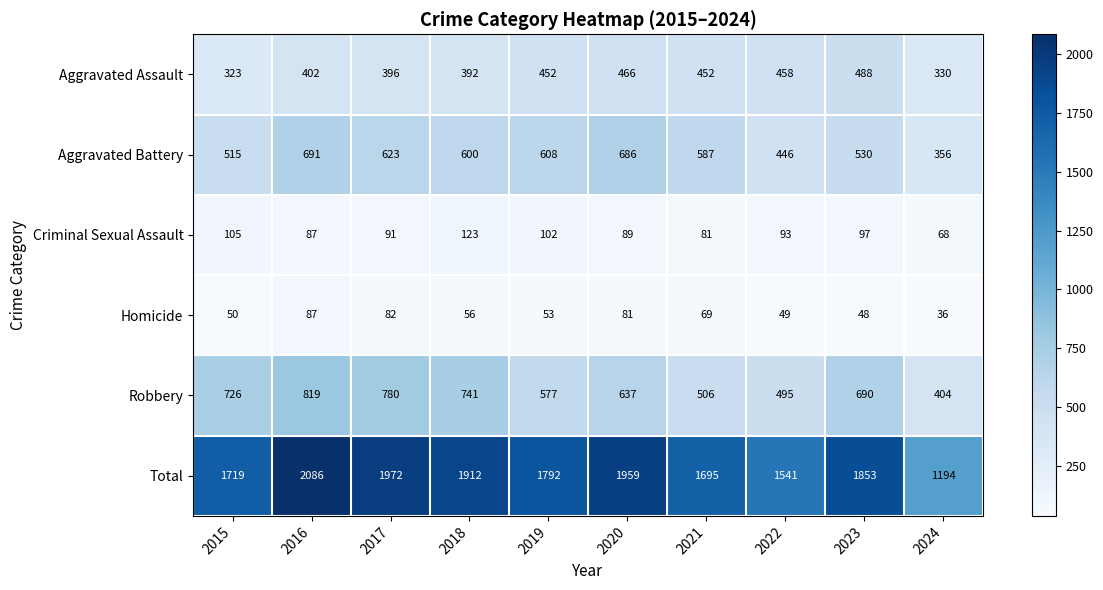

The value of Total at 2015 is 1719. True or false?

True